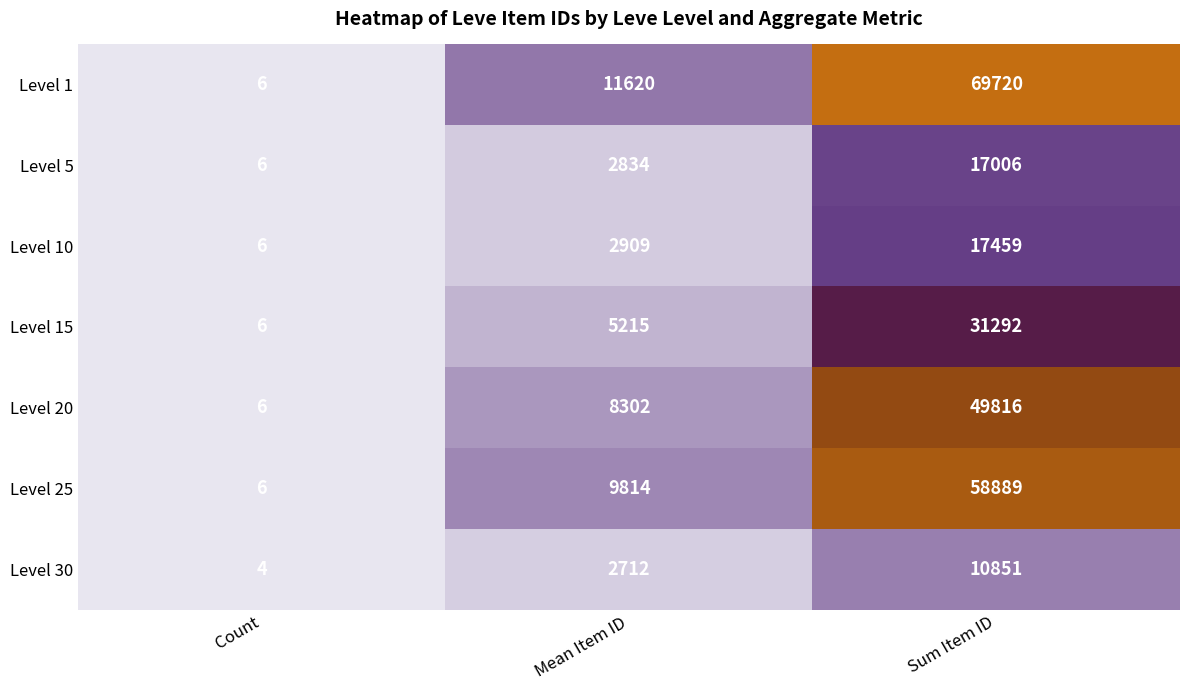

List the series in order of their peak value, highest first.

Level 1, Level 25, Level 20, Level 15, Level 10, Level 5, Level 30